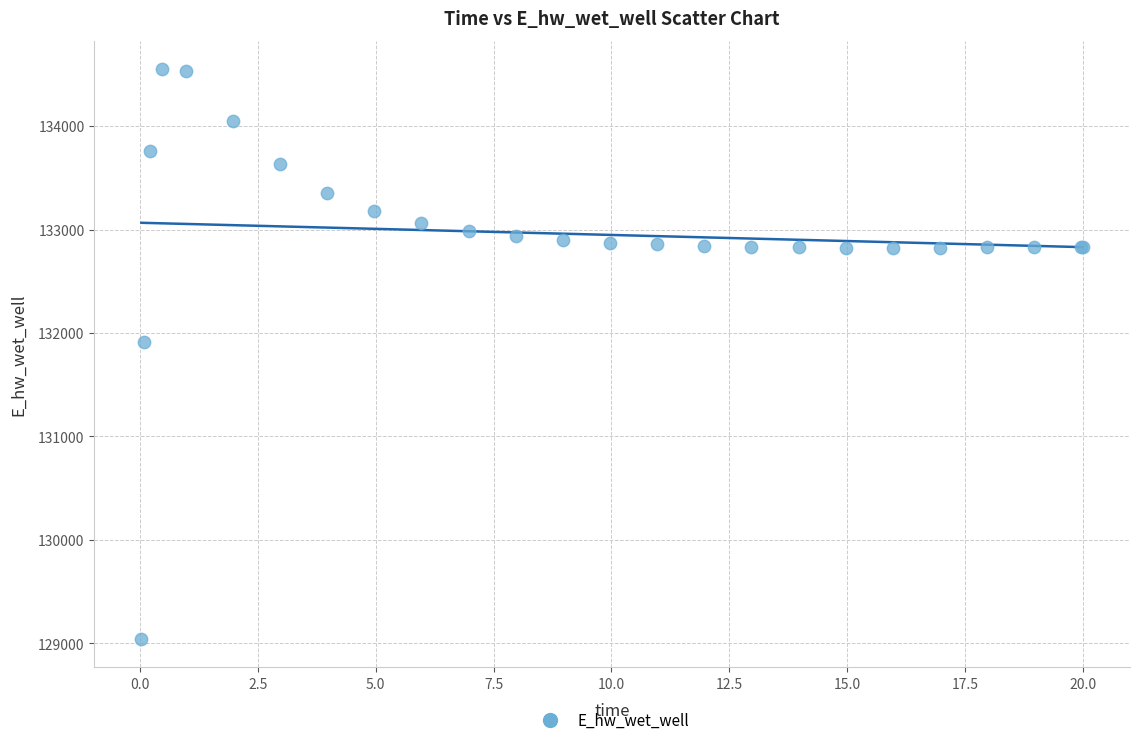

What Y value in the scatter plot is closest to 131795?

131914.8